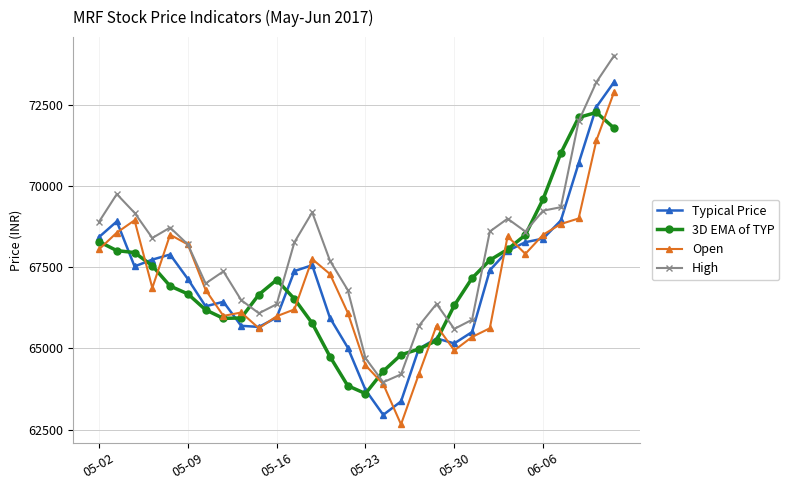

True or false: Typical Price has more than 0 interior local peaks.

True